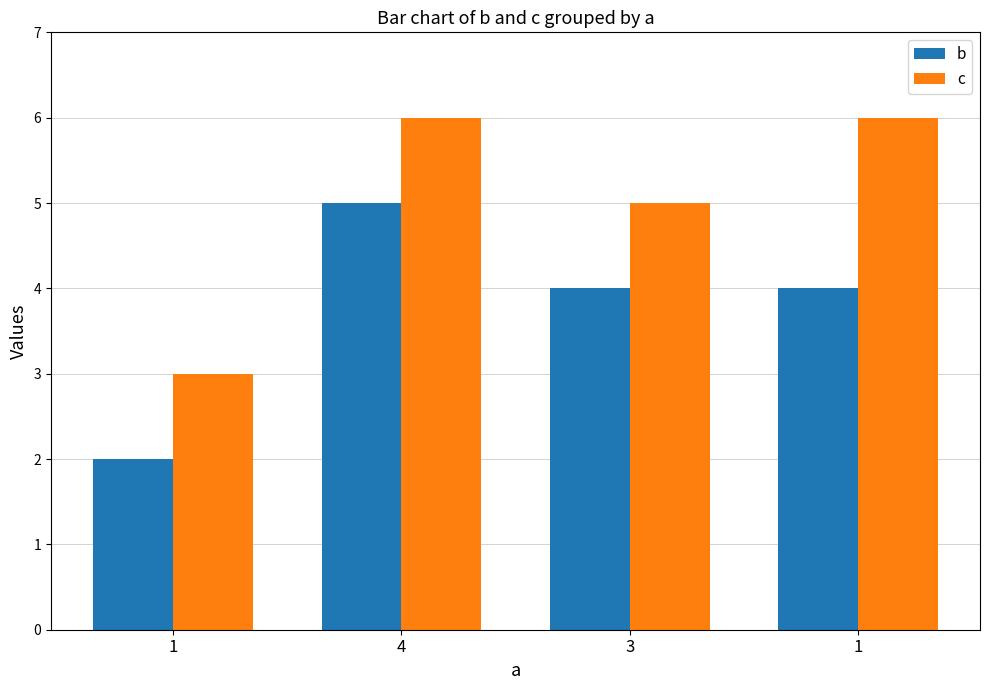

True or false: b has a value of 4 at 3.

True